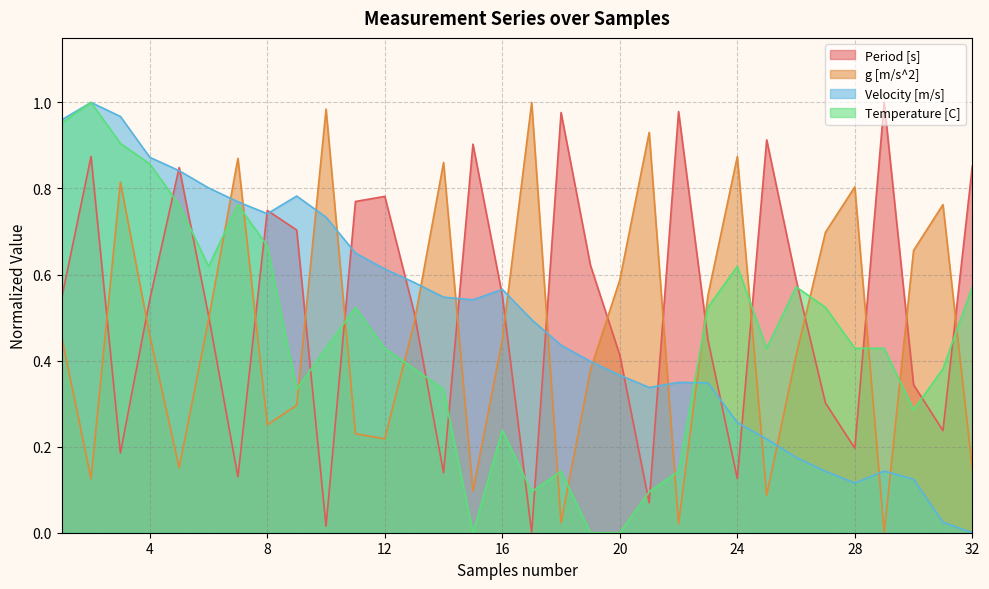

Which series has the largest total across all categories?

Period [s]